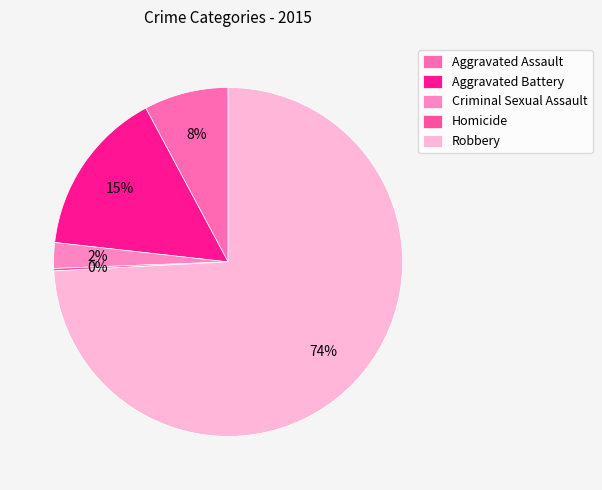

Combined, what portion of the pie is Aggravated Assault and Aggravated Battery?

23.2%